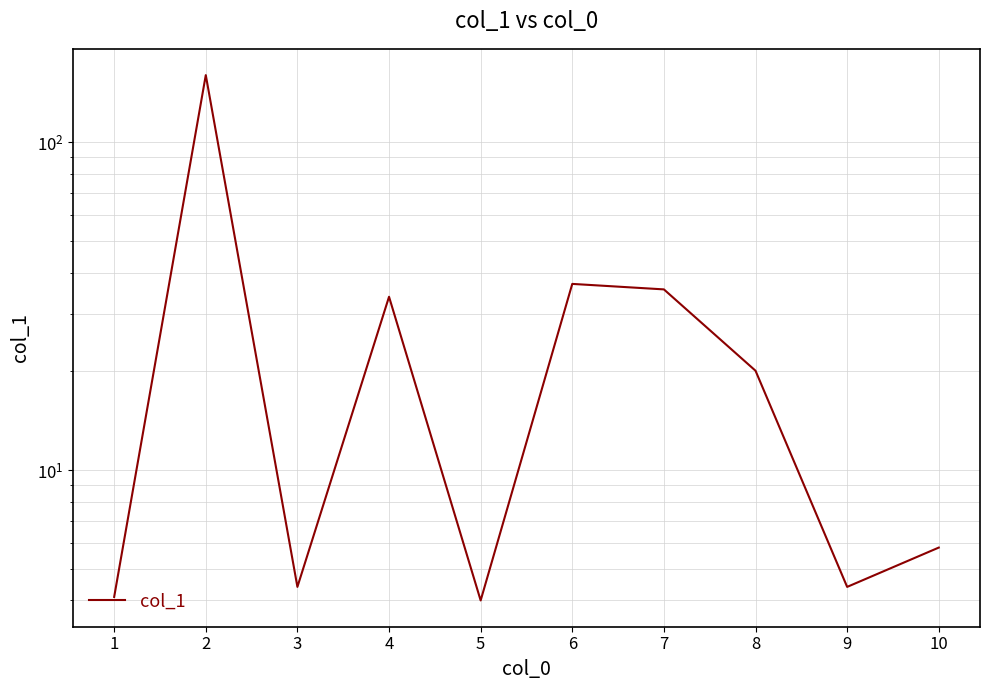

What is the sum of all values?

309.7